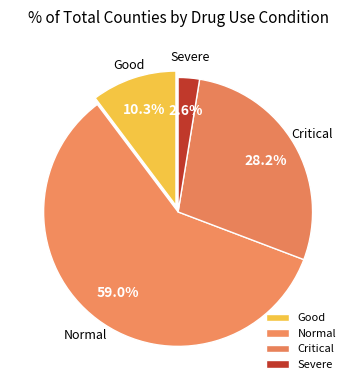

To the nearest percent, what is the difference between the largest and smallest slice percentages?

56%